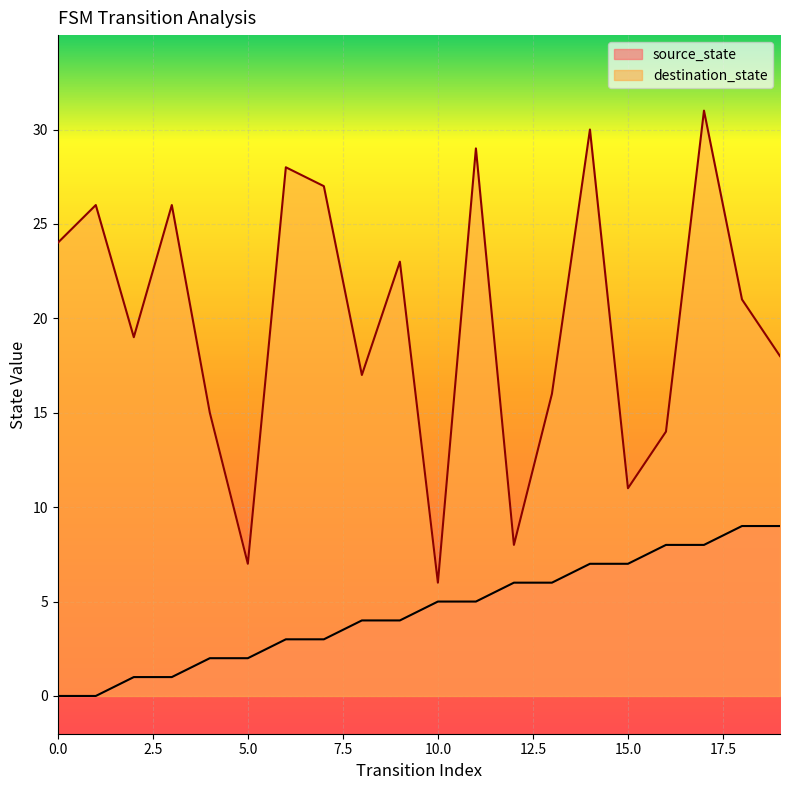

Reading left to right, list all the values displayed in this chart.

source_state: 0	0	1	1	2	2	3	3	4	4	5	5	6	6	7	7	8	8	9	9
destination_state: 24	26	19	26	15	7	28	27	17	23	6	29	8	16	30	11	14	31	21	18